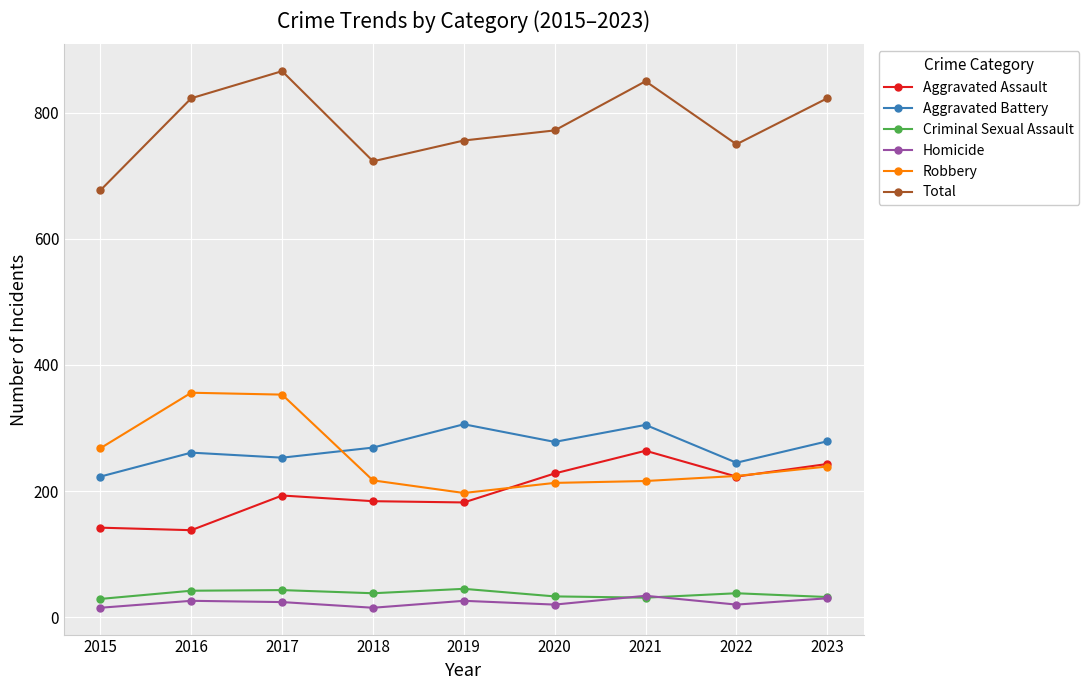

Is the value of Aggravated Battery at 2016 greater than the value of Robbery at 2019?

Yes